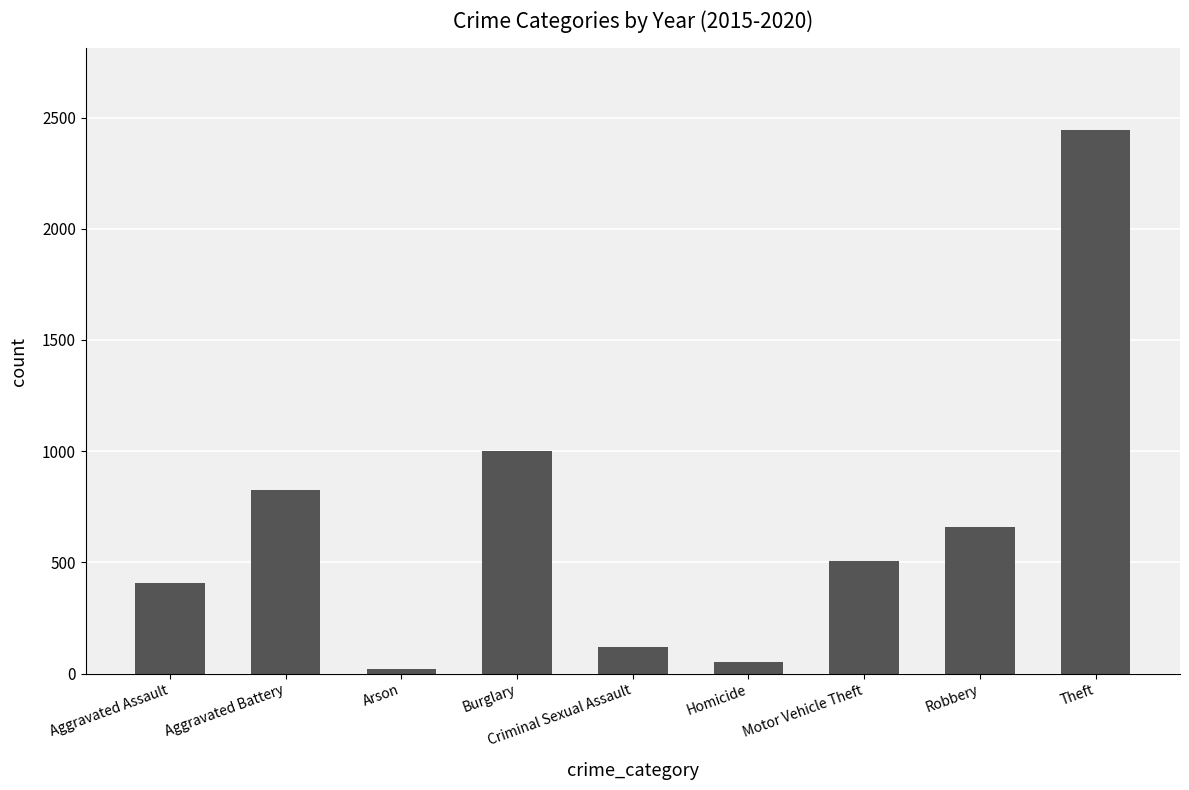

Are the bars horizontal?

No